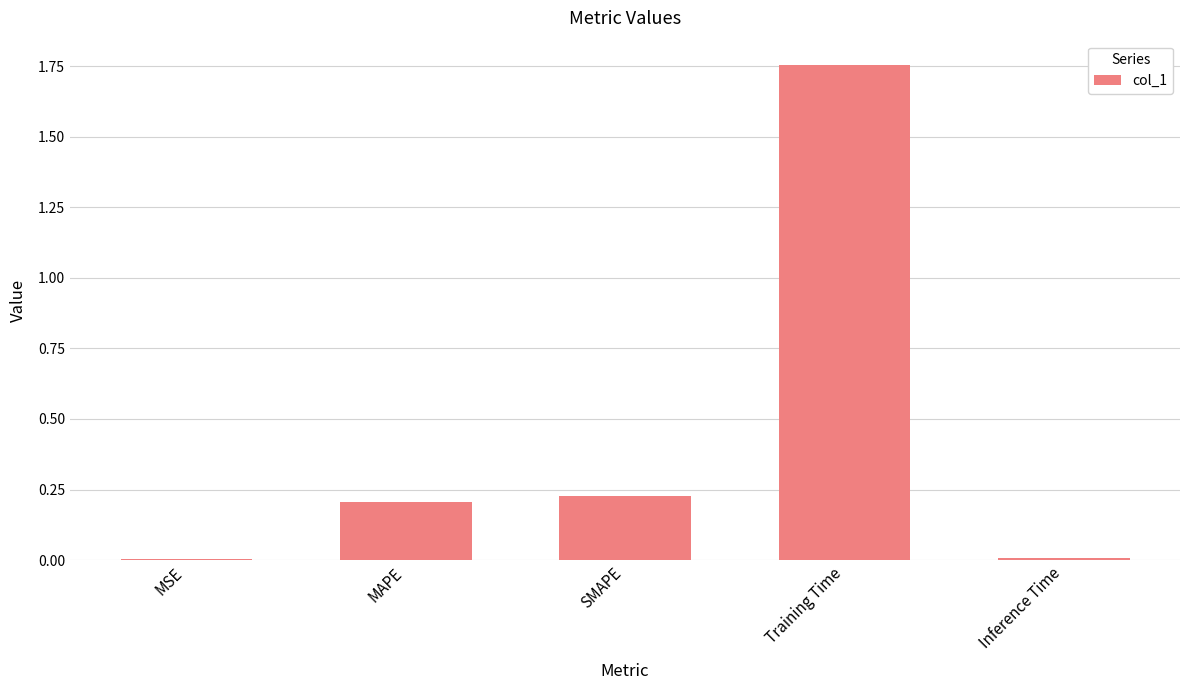

True or false: the data shows 0.3 at MAPE.

False